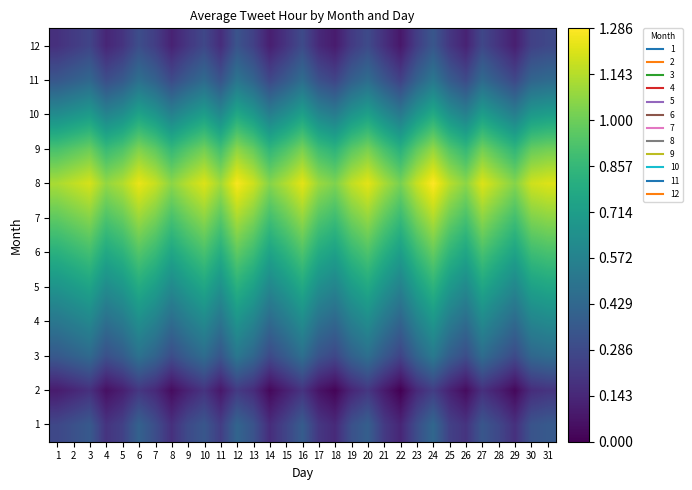

Reading left to right, transcribe all the data shown in this chart.

1: 1=12.5	2=12.8	3=13.1	4=11.9	5=12.3	6=13.4	7=12.7	8=11.8	9=12.6	10=13.0	11=12.2	12=13.5	13=12.9	14=11.7	15=12.4	16=13.2	17=12.0	18=11.6	19=12.8	20=13.3	21=12.1	22=11.5	23=12.7	24=13.6	25=12.3	26=11.9	27=13.0	28=12.5	29=11.8	30=12.9	31=13.1
2: 1=11.2	2=11.5	3=11.8	4=10.9	5=11.3	6=12.0	7=11.6	8=10.8	9=11.4	10=11.9	11=11.1	12=12.1	13=11.7	14=10.7	15=11.3	16=11.9	17=11.0	18=10.6	19=11.5	20=12.0	21=11.2	22=10.5	23=11.6	24=12.2	25=11.4	26=10.8	27=11.8	28=11.3	29=10.7	30=11.7	31=11.9
3: 1=13.1	2=13.4	3=13.7	4=12.8	5=13.2	6=14.0	7=13.5	8=12.7	9=13.3	10=13.8	11=13.0	12=14.2	13=13.6	14=12.6	15=13.2	16=13.9	17=12.9	18=12.5	19=13.4	20=13.9	21=13.1	22=12.4	23=13.5	24=14.3	25=13.3	26=12.7	27=13.8	28=13.2	29=12.6	30=13.6	31=13.8
4: 1=14.2	2=14.5	3=14.8	4=13.9	5=14.3	6=15.1	7=14.6	8=13.8	9=14.4	10=14.9	11=14.1	12=15.3	13=14.7	14=13.7	15=14.3	16=15.0	17=14.0	18=13.6	19=14.5	20=15.0	21=14.2	22=13.5	23=14.6	24=15.4	25=14.4	26=13.8	27=14.9	28=14.3	29=13.7	30=14.7	31=14.9
5: 1=15.3	2=15.6	3=15.9	4=15.0	5=15.4	6=16.2	7=15.7	8=14.9	9=15.5	10=16.0	11=15.2	12=16.4	13=15.8	14=14.8	15=15.4	16=16.1	17=15.1	18=14.7	19=15.6	20=16.1	21=15.3	22=14.6	23=15.7	24=16.5	25=15.5	26=14.9	27=16.0	28=15.4	29=14.8	30=15.8	31=16.0
6: 1=16.4	2=16.7	3=17.0	4=16.1	5=16.5	6=17.3	7=16.8	8=16.0	9=16.6	10=17.1	11=16.3	12=17.5	13=16.9	14=15.9	15=16.5	16=17.2	17=16.2	18=15.8	19=16.7	20=17.2	21=16.4	22=15.7	23=16.8	24=17.6	25=16.6	26=16.0	27=17.1	28=16.5	29=15.9	30=16.9	31=17.1
7: 1=17.5	2=17.8	3=18.1	4=17.2	5=17.6	6=18.4	7=17.9	8=17.1	9=17.7	10=18.2	11=17.4	12=18.6	13=18.0	14=17.0	15=17.6	16=18.3	17=17.3	18=16.9	19=17.8	20=18.3	21=17.5	22=16.8	23=17.9	24=18.7	25=17.7	26=17.1	27=18.2	28=17.6	29=17.0	30=18.0	31=18.2
8: 1=18.6	2=18.9	3=19.2	4=18.3	5=18.7	6=19.5	7=19.0	8=18.2	9=18.8	10=19.3	11=18.5	12=19.7	13=19.1	14=18.1	15=18.7	16=19.4	17=18.4	18=18.0	19=18.9	20=19.4	21=18.6	22=17.9	23=19.0	24=19.8	25=18.8	26=18.2	27=19.3	28=18.7	29=18.1	30=19.1	31=19.3
9: 1=17.1	2=17.4	3=17.7	4=16.8	5=17.2	6=18.0	7=17.5	8=16.7	9=17.3	10=17.8	11=17.0	12=18.2	13=17.6	14=16.6	15=17.2	16=17.9	17=16.9	18=16.5	19=17.4	20=17.9	21=17.1	22=16.4	23=17.5	24=18.3	25=17.3	26=16.7	27=17.8	28=17.2	29=16.6	30=17.6	31=17.8
10: 1=15.0	2=15.3	3=15.6	4=14.7	5=15.1	6=15.9	7=15.4	8=14.6	9=15.2	10=15.7	11=14.9	12=16.1	13=15.5	14=14.5	15=15.1	16=15.8	17=14.8	18=14.4	19=15.3	20=15.8	21=15.0	22=14.3	23=15.4	24=16.2	25=15.2	26=14.6	27=15.7	28=15.1	29=14.5	30=15.5	31=15.7
11: 1=13.0	2=13.3	3=13.6	4=12.7	5=13.1	6=13.9	7=13.4	8=12.6	9=13.2	10=13.7	11=12.9	12=14.1	13=13.5	14=12.5	15=13.1	16=13.8	17=12.8	18=12.4	19=13.3	20=13.8	21=13.0	22=12.3	23=13.4	24=14.2	25=13.2	26=12.6	27=13.7	28=13.1	29=12.5	30=13.5	31=13.7
12: 1=11.8	2=12.1	3=12.4	4=11.5	5=11.9	6=12.7	7=12.2	8=11.4	9=12.0	10=12.5	11=11.7	12=12.9	13=12.3	14=11.3	15=11.9	16=12.6	17=11.6	18=11.2	19=12.1	20=12.6	21=11.8	22=11.1	23=12.2	24=13.0	25=12.0	26=11.4	27=12.5	28=11.9	29=11.3	30=12.3	31=12.5